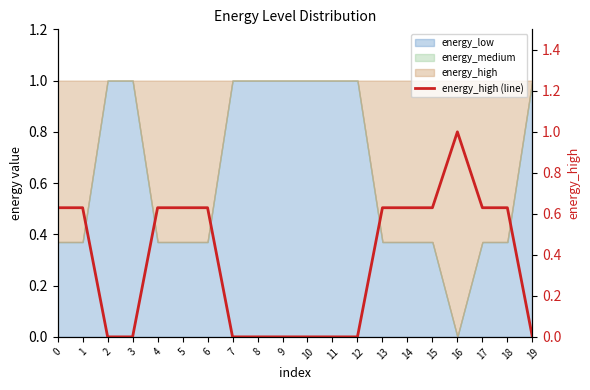

How many interior local peaks (higher than both neighbors) does the data have?

1